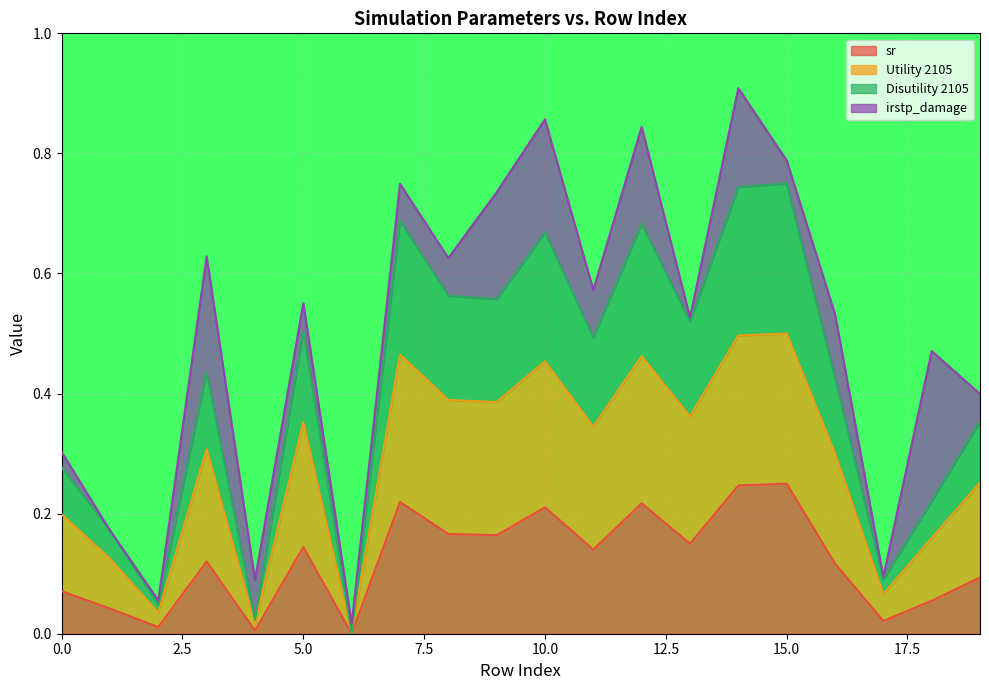

True or false: Utility 2105 has a value of 0.1 at 17.

True